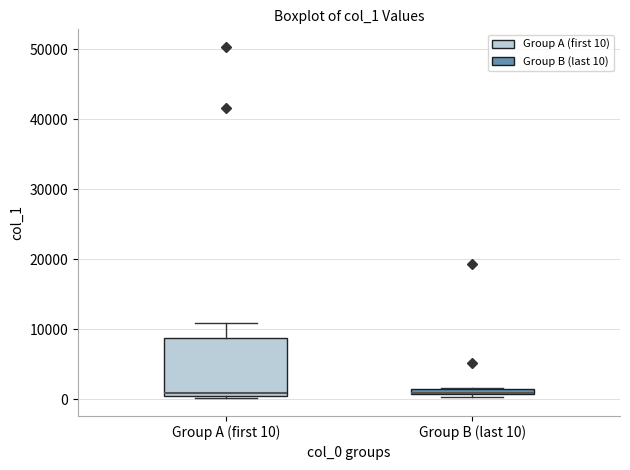

Where is the upper edge of the box for Group B (last 10) on the y-axis? The values are not printed on the chart, so give them approximately, as read against the axis.

2000